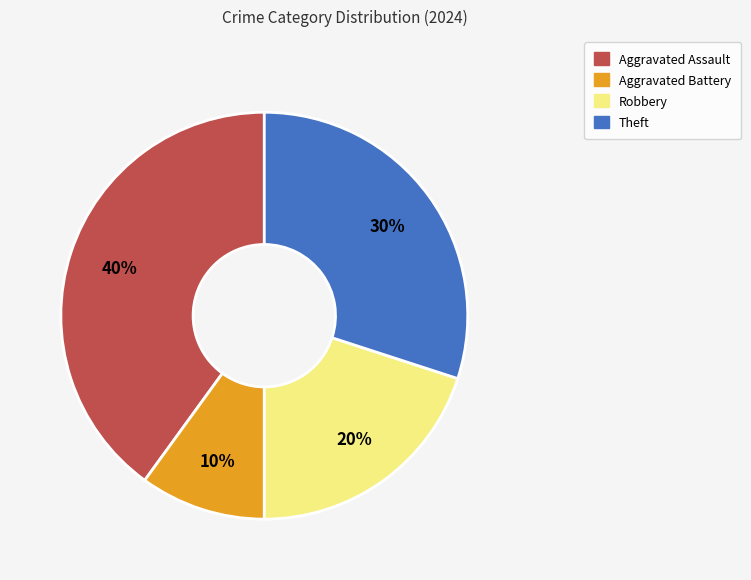

True or false: Robbery accounts for 20% of the total.

True